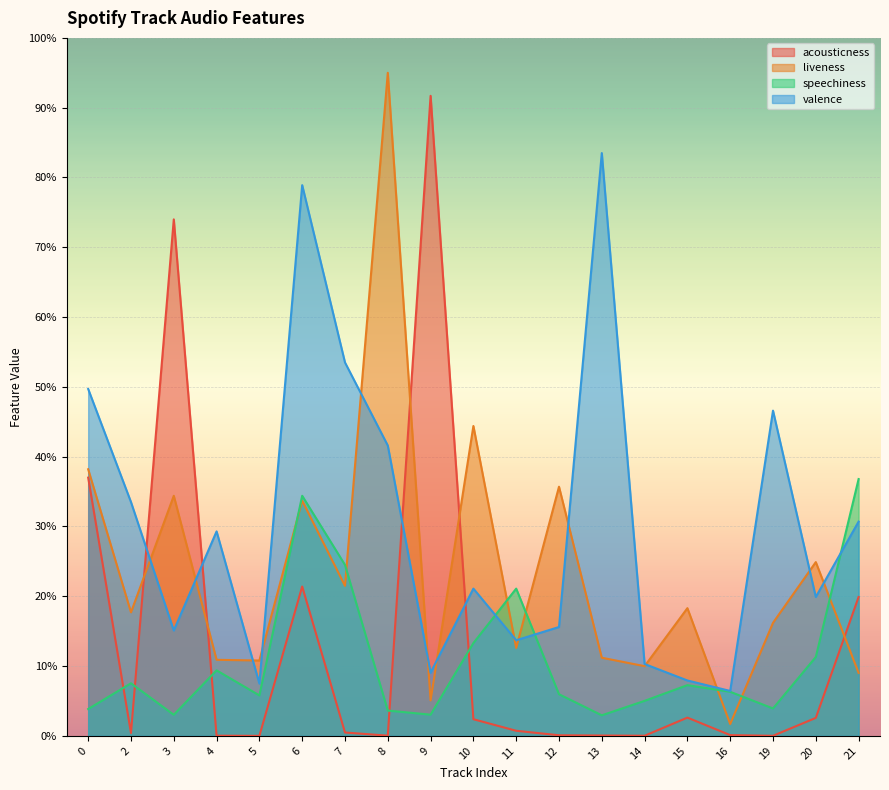

Which category has the lowest value in the acousticness series?

5